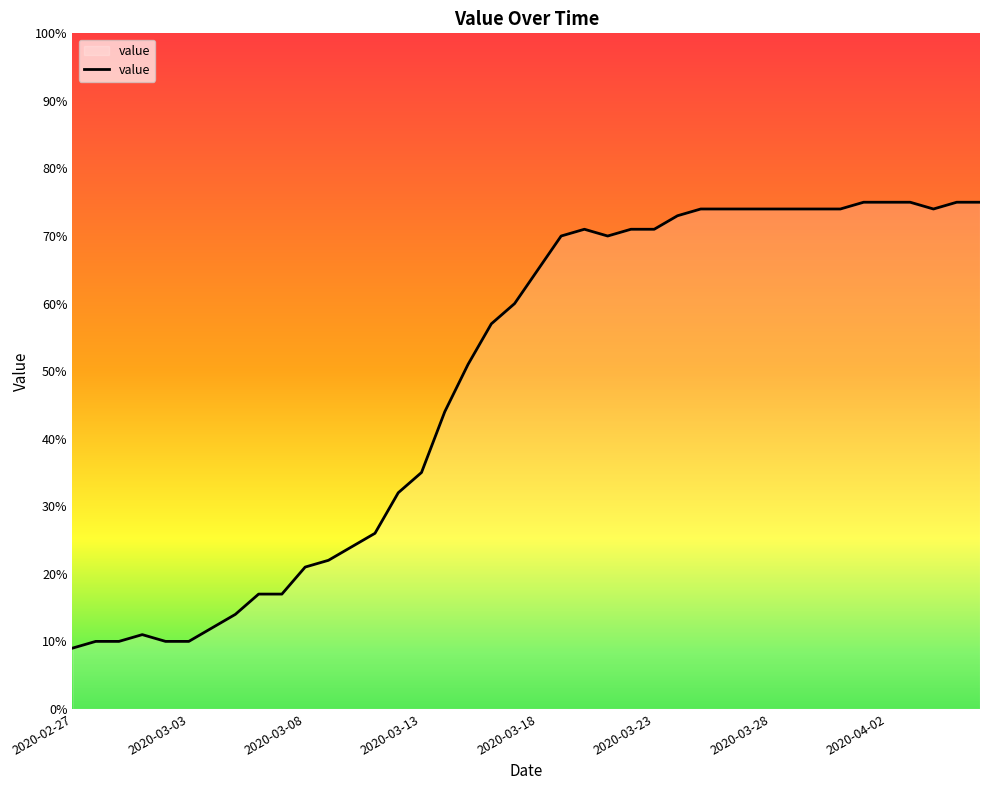

What is the maximum value shown in the chart?

75